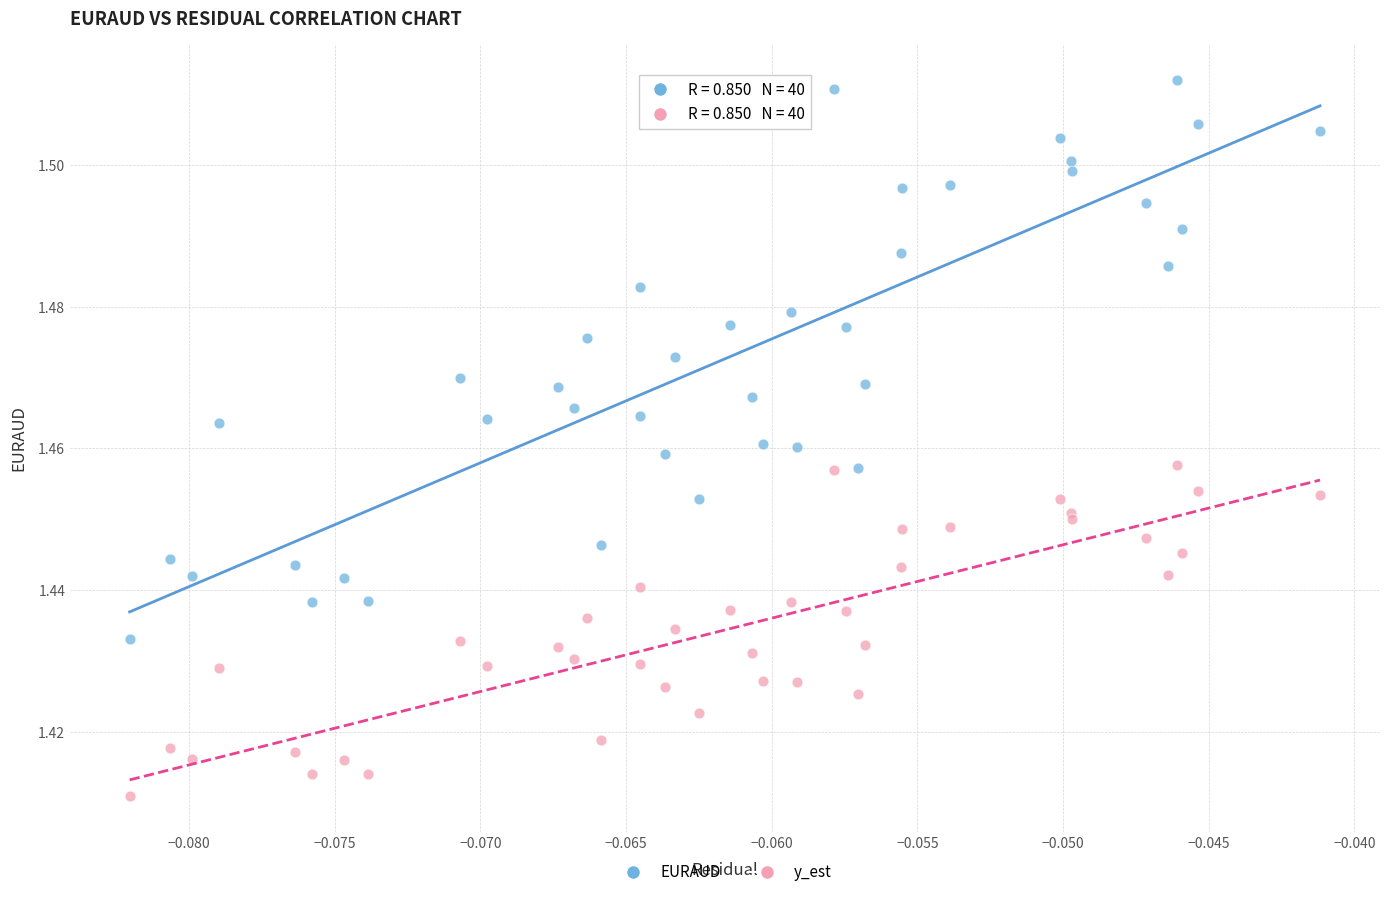

What are all the series names shown in the legend?

EURAUD, y_est